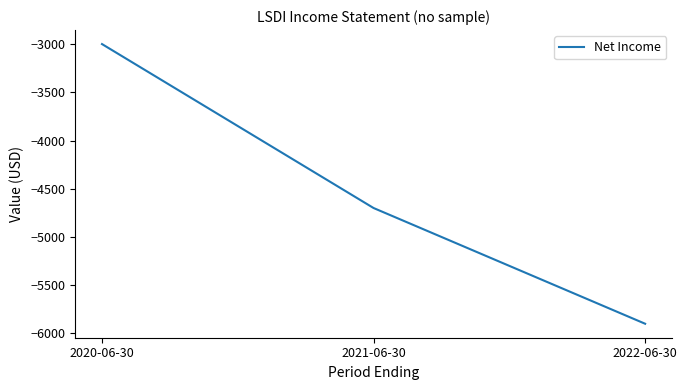

What is the difference between the maximum and second lowest values?

1700